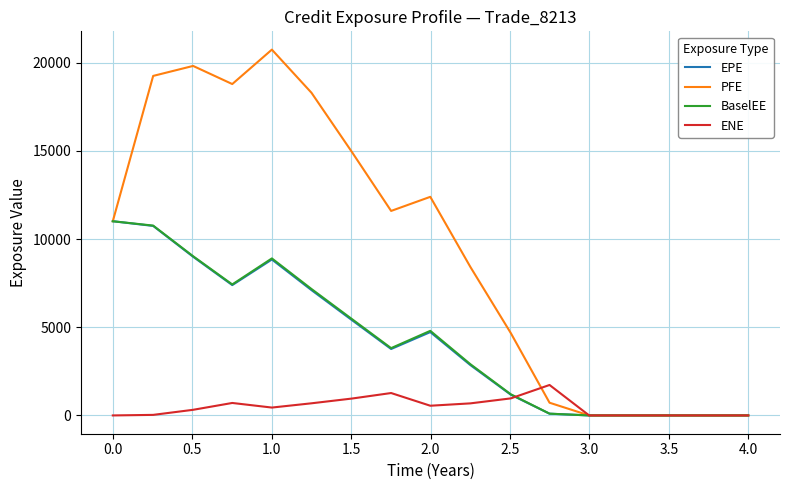

What is the maximum value for EPE?

11007.8